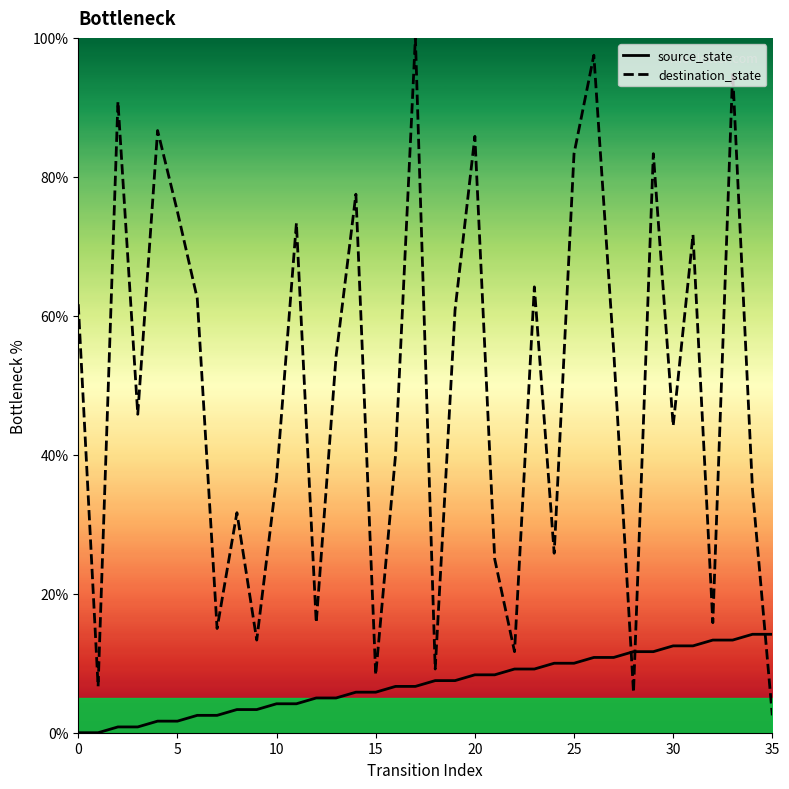

True or false: source_state and destination_state intersect in this chart.

True